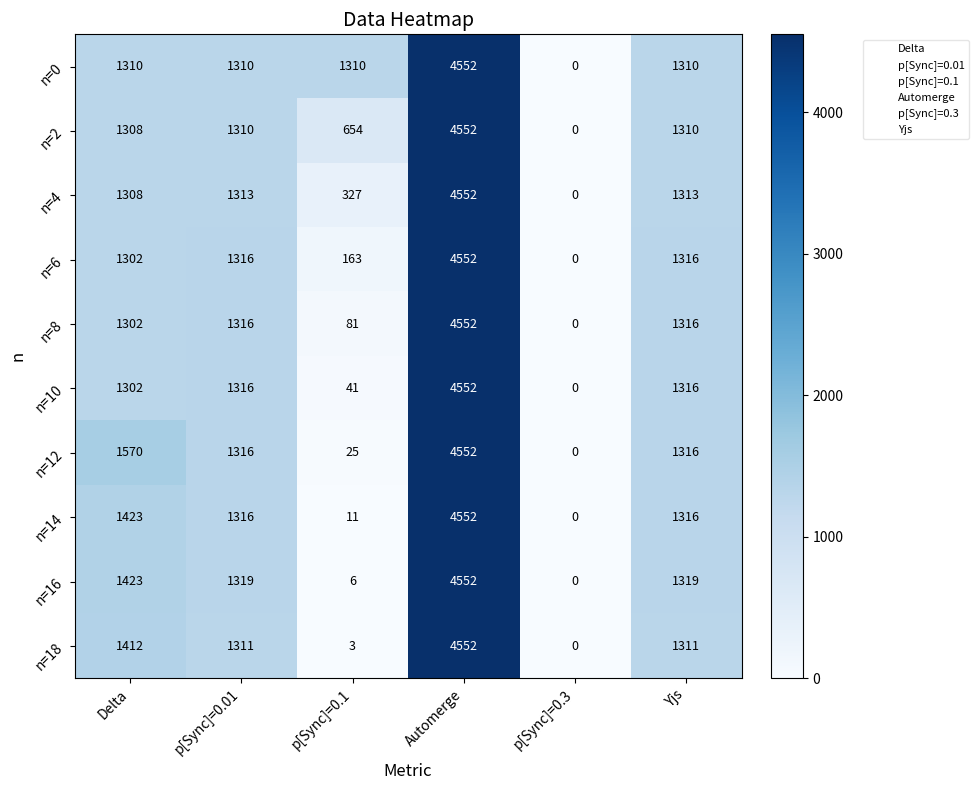

What is the total value across all series at Automerge?

45520